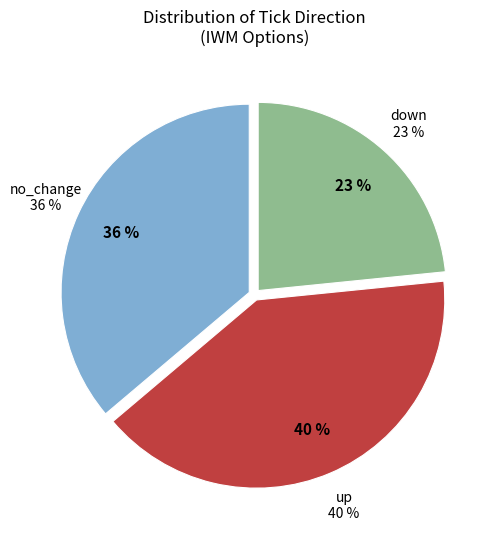

What is the smallest slice in the pie chart?

down